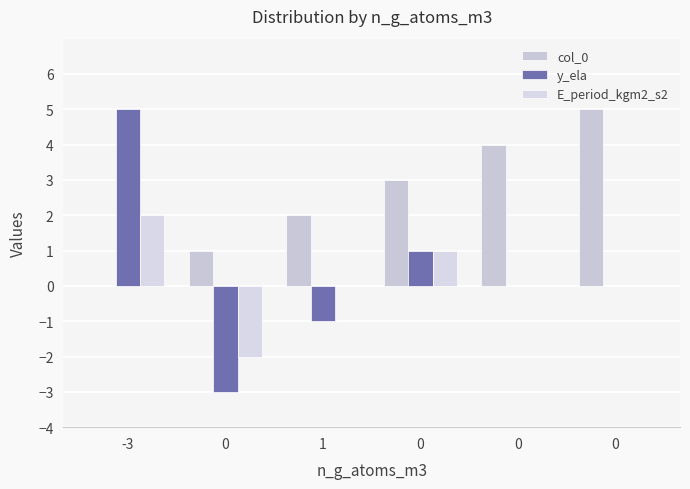

How many data points does each series have?

6